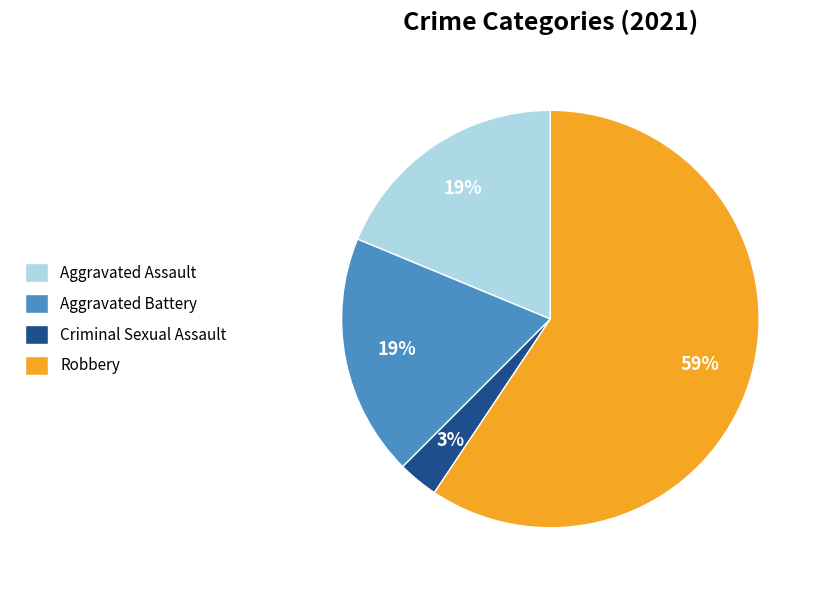

Which category has the smallest portion of the pie?

Criminal Sexual Assault